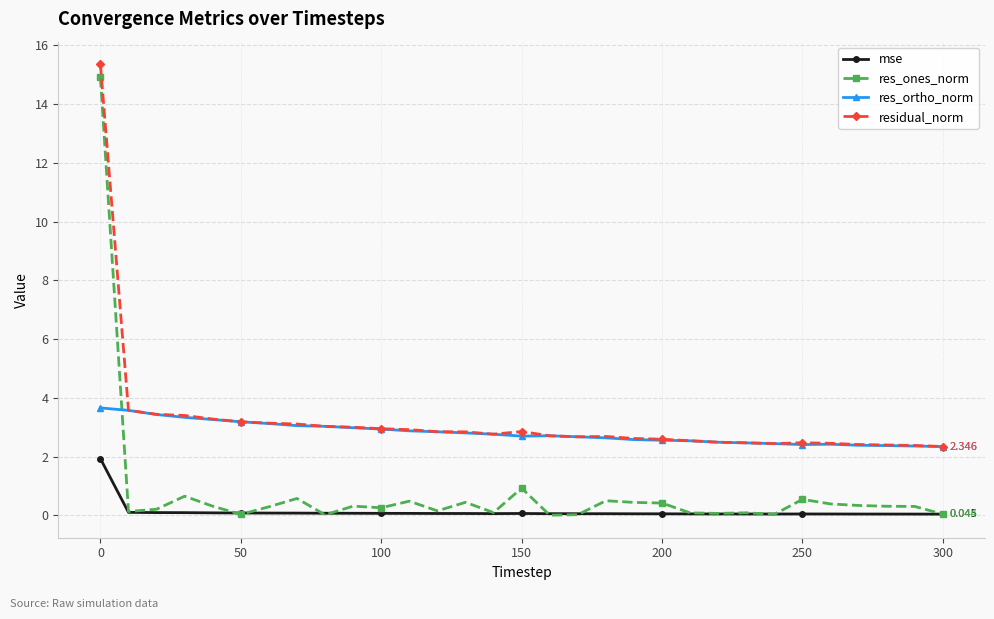

True or false: res_ones_norm and residual_norm cross at least once.

False